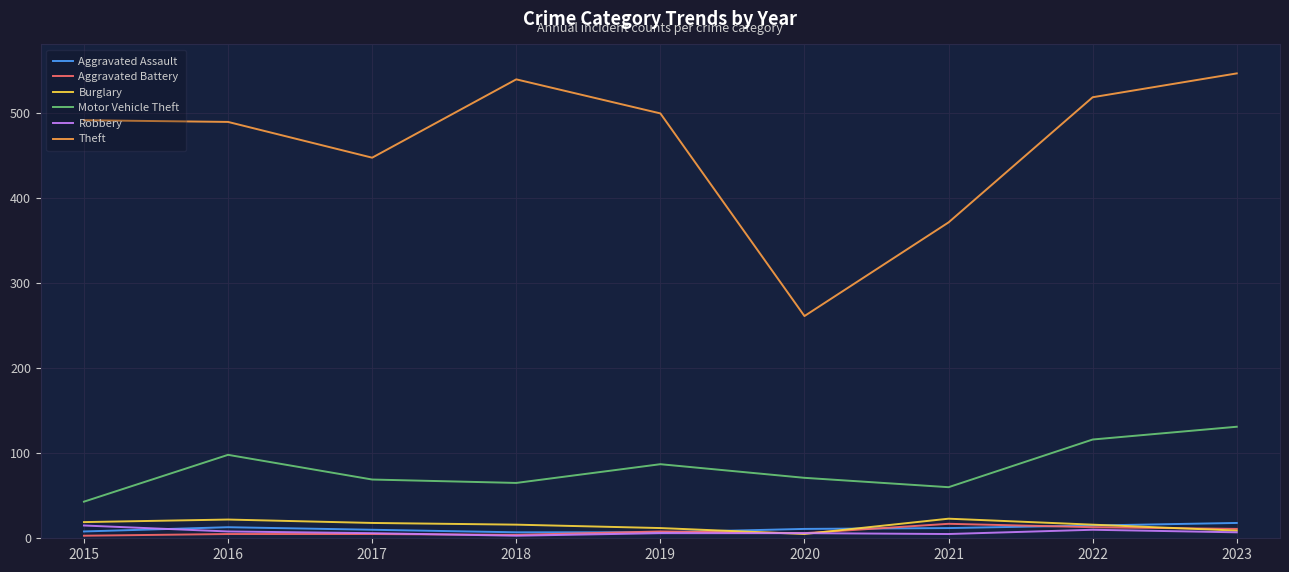

Which series has the widest spread of values?

Theft